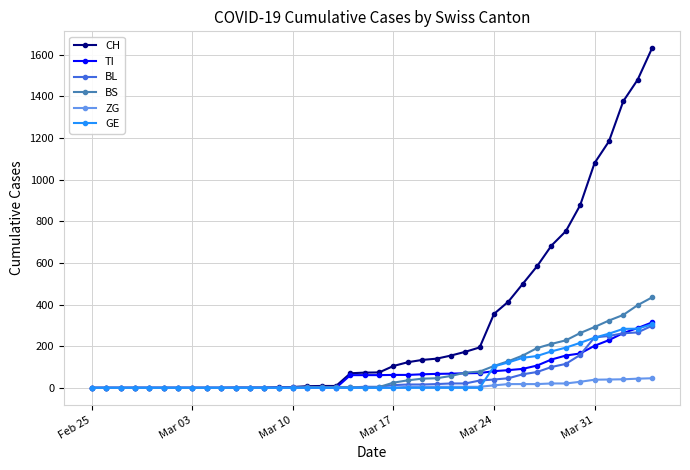

What are all the series names shown in the legend?

CH, TI, BL, BS, ZG, GE